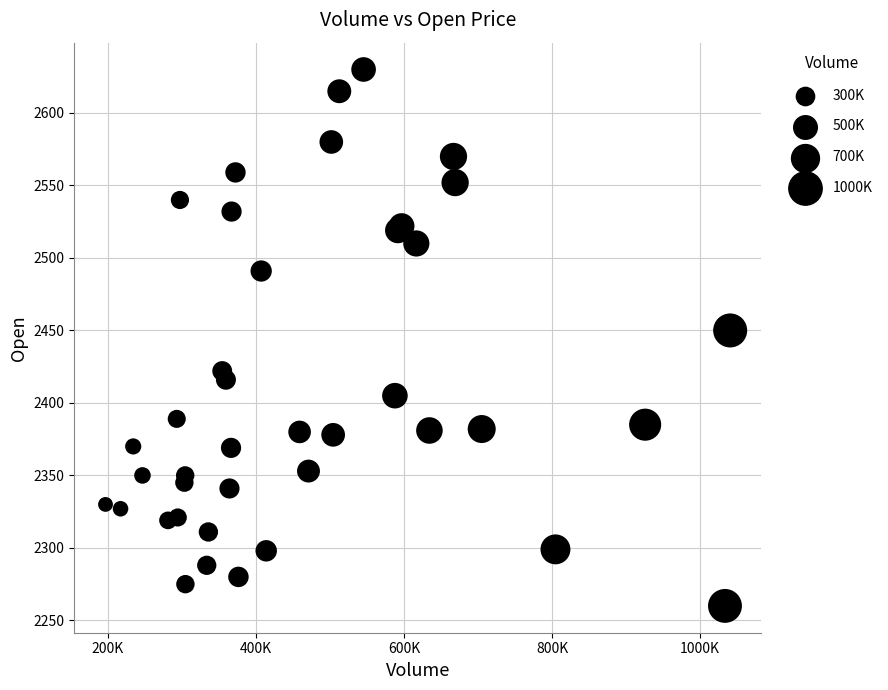

What Y value in the scatter plot is closest to 2445?

2450